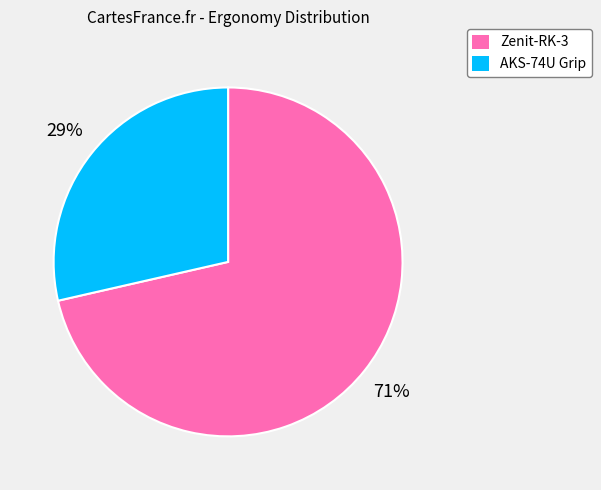

To the nearest percent, what is the combined percentage of Zenit-RK-3 and AKS-74U Grip?

100%